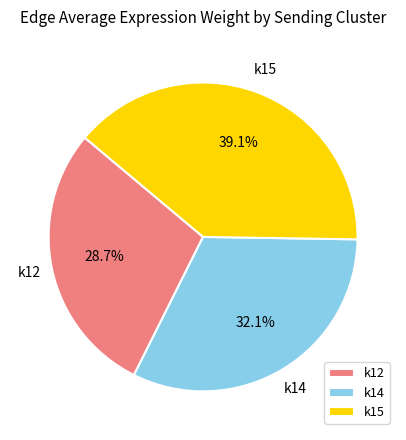

Between k12 and k15, which is larger?

k15